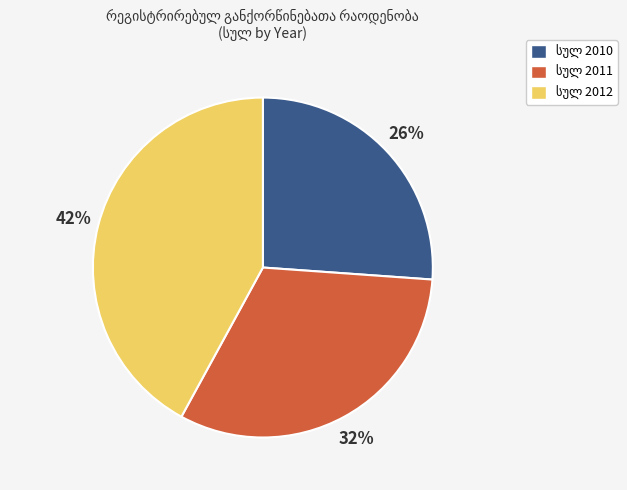

Is there a majority slice in this chart?

No